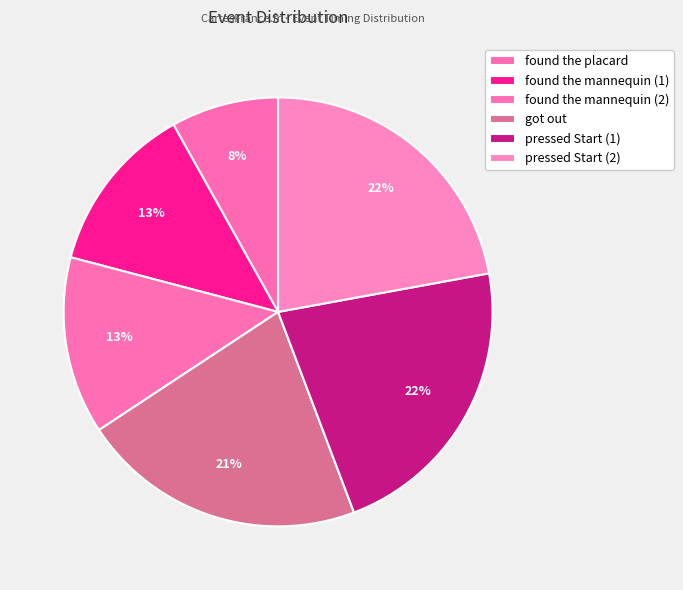

How many segments does this pie chart have?

6